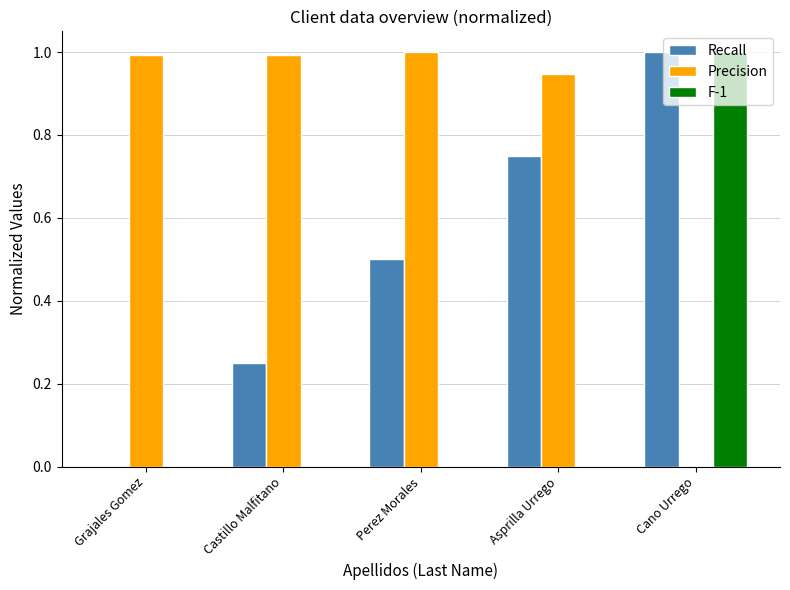

What is the highest value of the F-1 series?

1.0